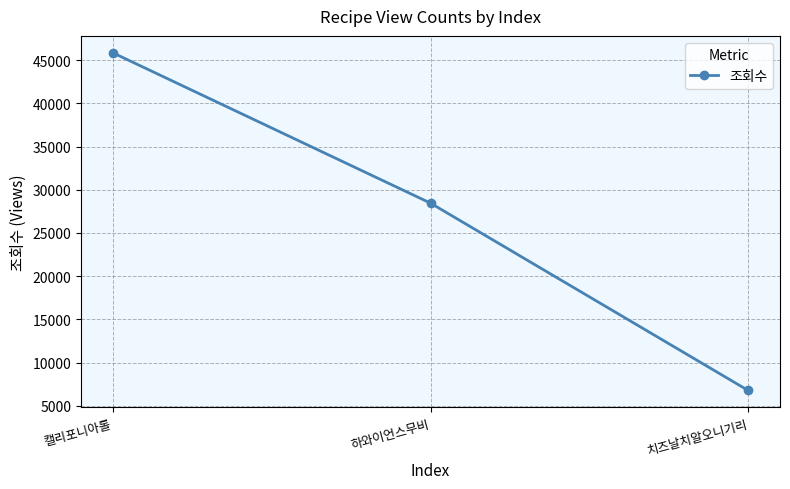

What is the smallest value displayed?

6767